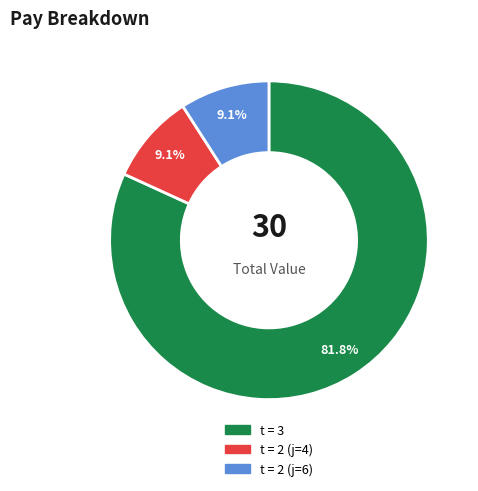

Is there any slice that represents more than half of the pie?

Yes